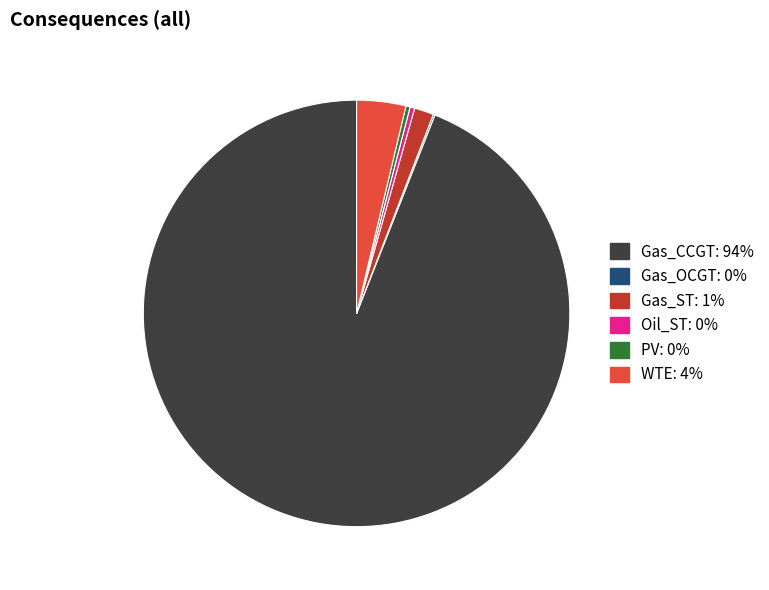

Between WTE: 4% and PV: 0%, which is larger?

WTE: 4%